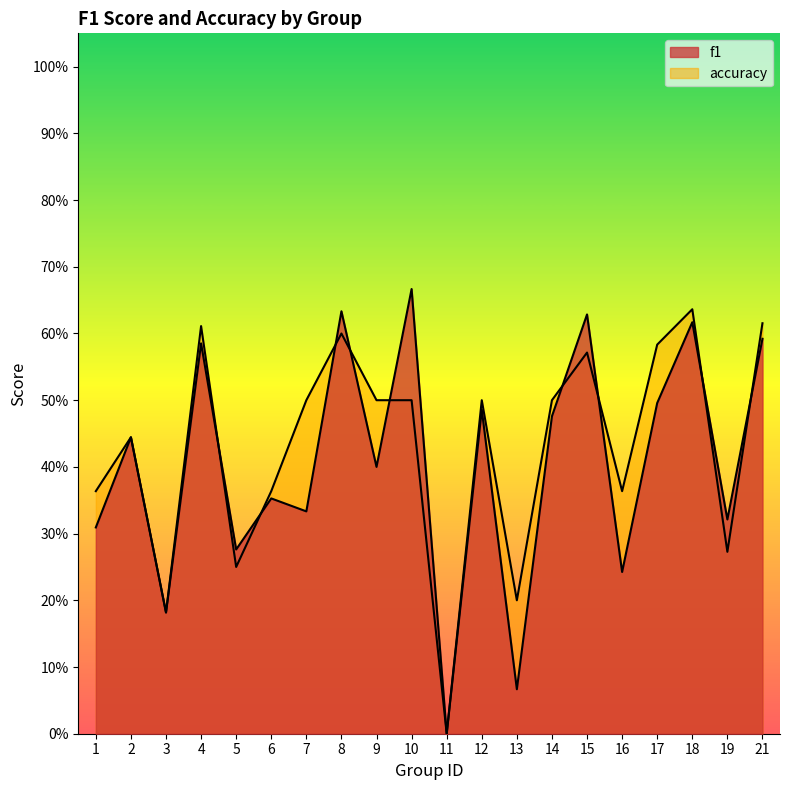

What is the maximum value shown in the chart?

0.7